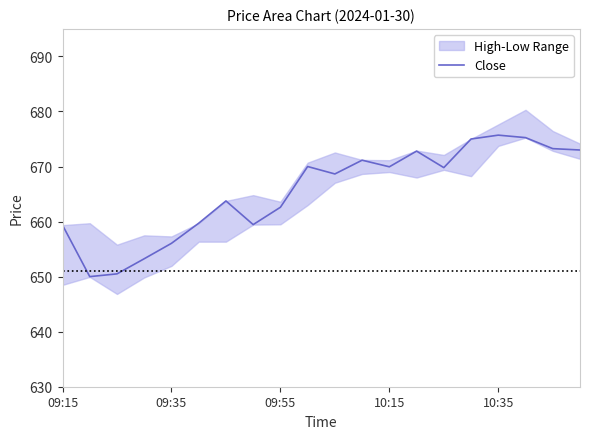

The value of Close at 09:15 is 659.4. True or false?

True